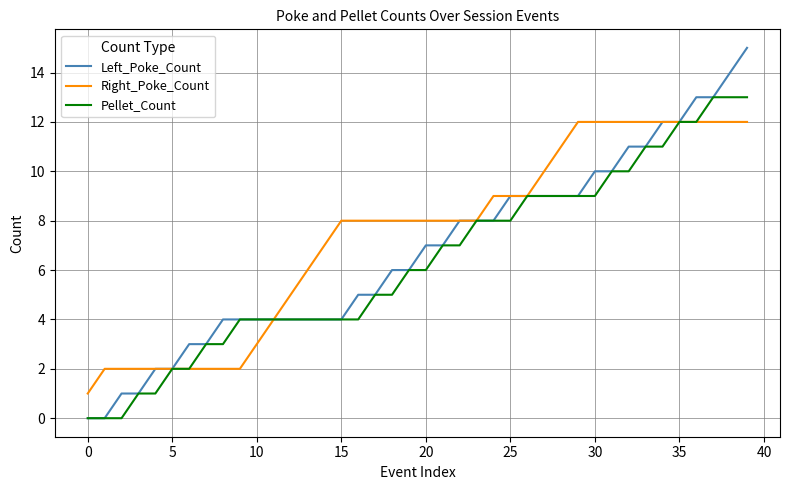

What is the maximum value shown in the chart?

15